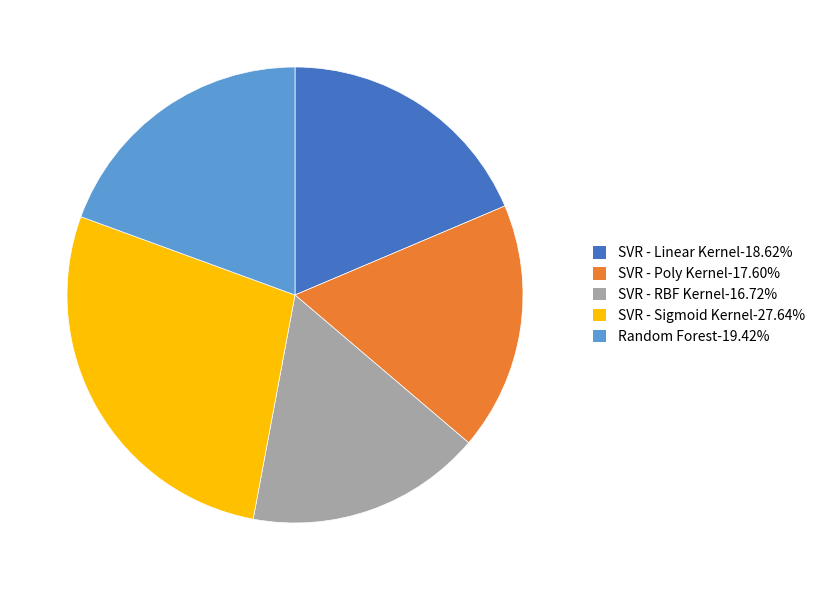

Approximately how many times larger is the value at SVR - Linear Kernel-18.62% compared to SVR - Sigmoid Kernel-27.64%?

0.7